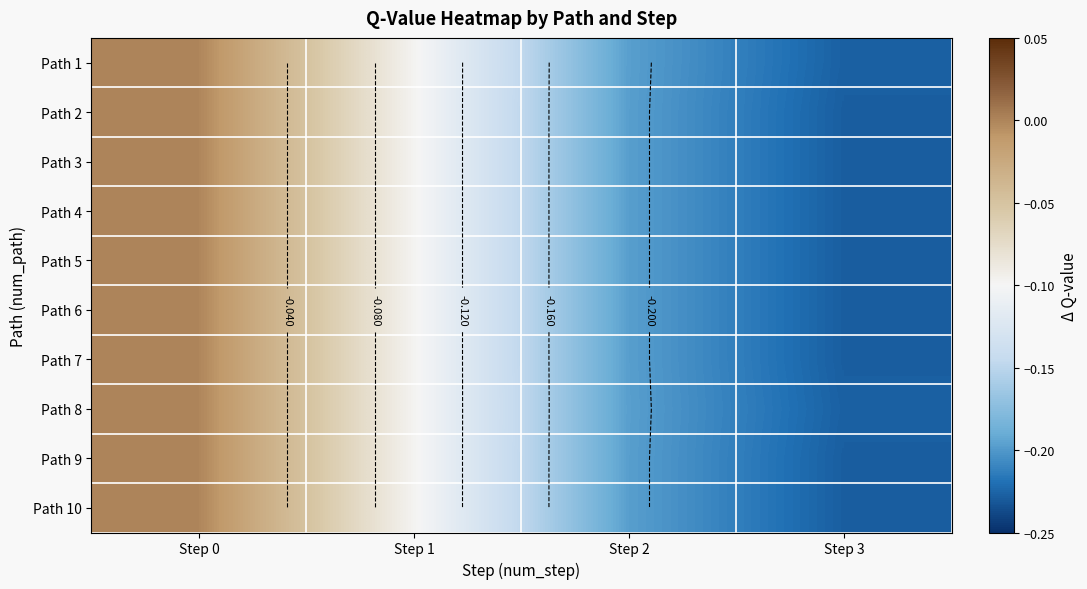

At Step 1, list the series in order from smallest to largest.

Path 1, Path 2, Path 3, Path 4, Path 5, Path 6, Path 7, Path 8, Path 9, Path 10